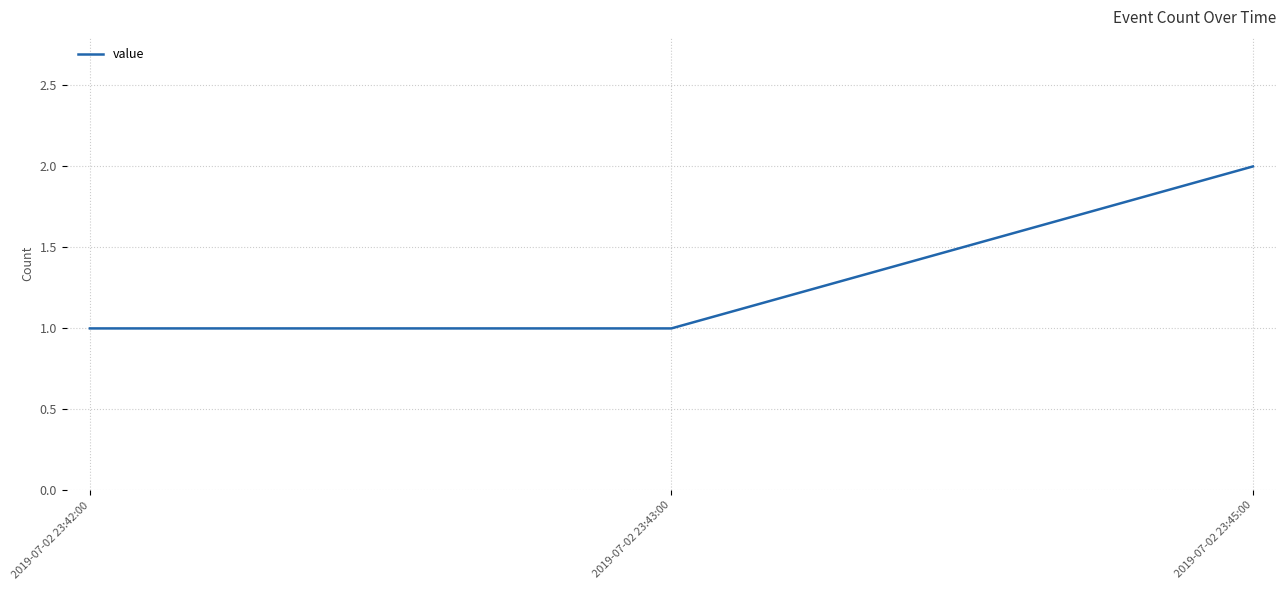

What is the minimum value shown in the chart?

1